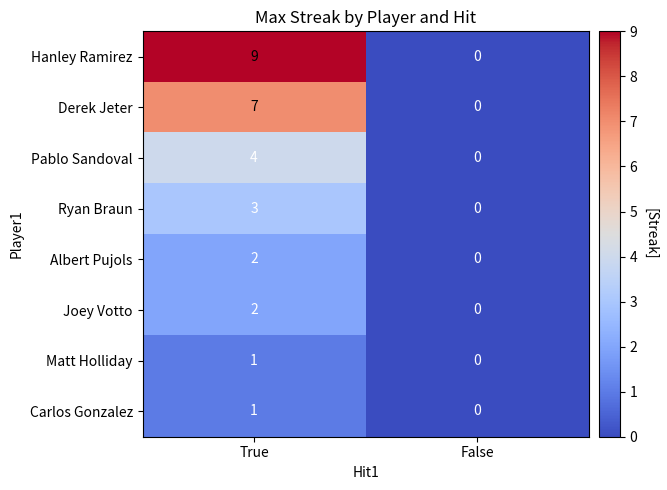

At which category does the chart reach its minimum across all series?

False